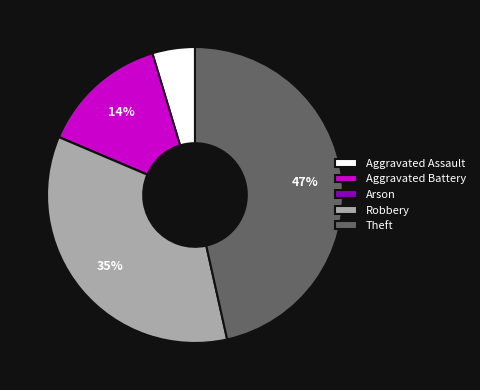

Which has a higher value, Aggravated Assault or Aggravated Battery?

Aggravated Battery